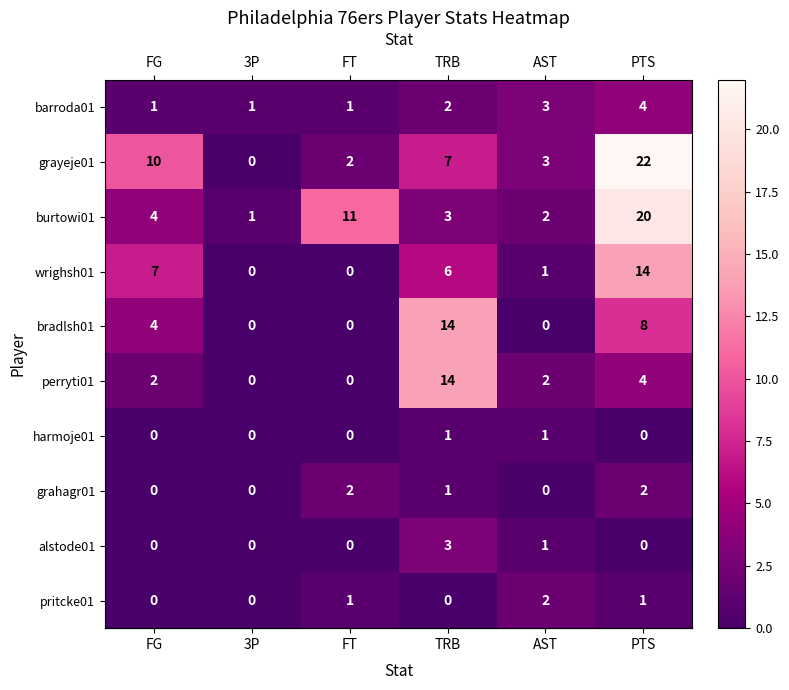

What is the average value of the burtowi01 series?

7